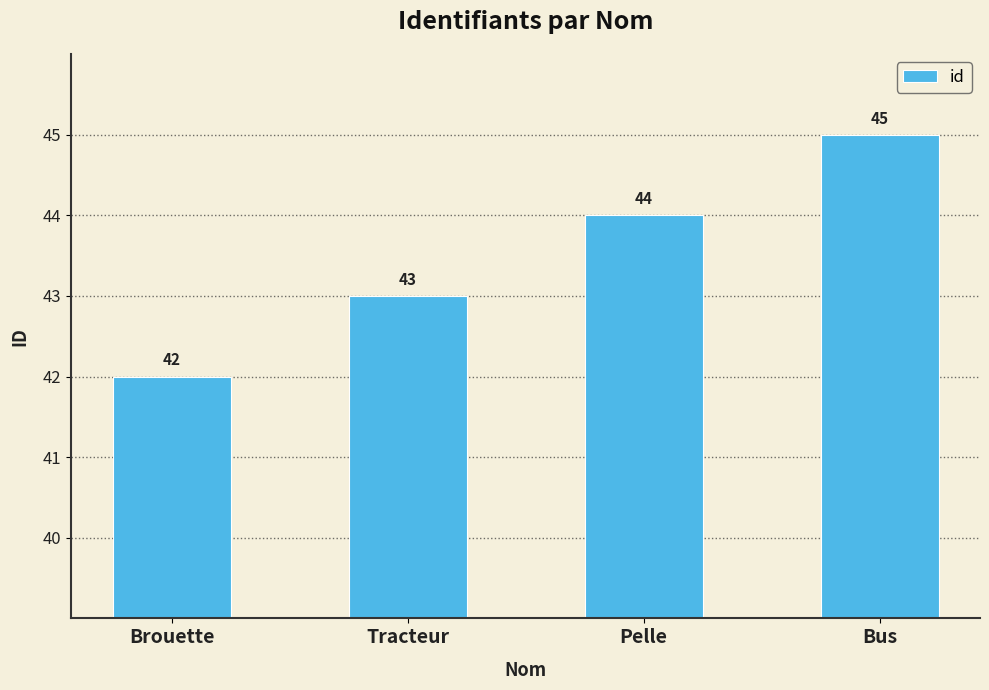

Reading left to right, list all the values displayed in this chart.

Brouette=42	Tracteur=43	Pelle=44	Bus=45